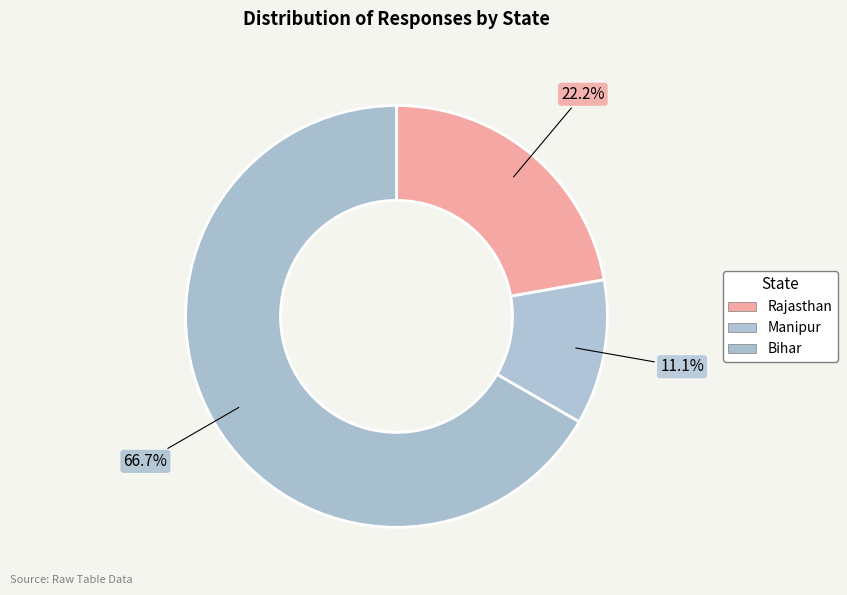

Does Manipur account for over 50% of the chart?

No